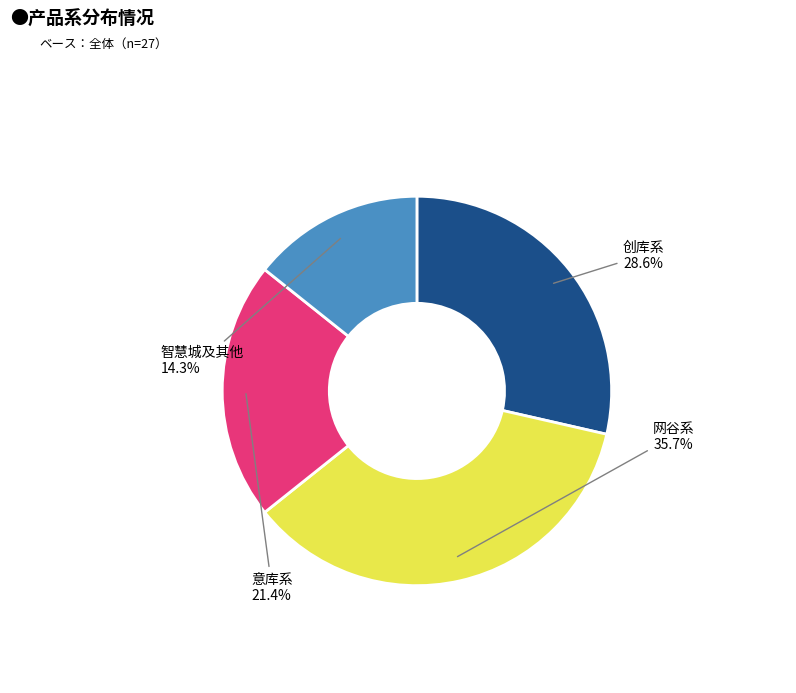

How many slices are in this pie chart?

4